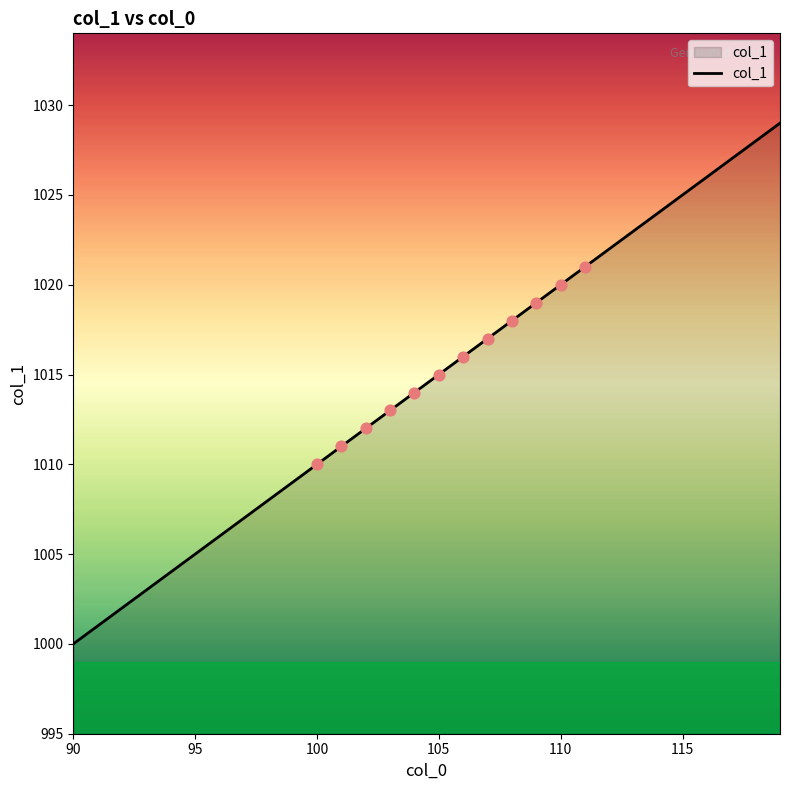

What is the difference between the maximum and minimum values?

29